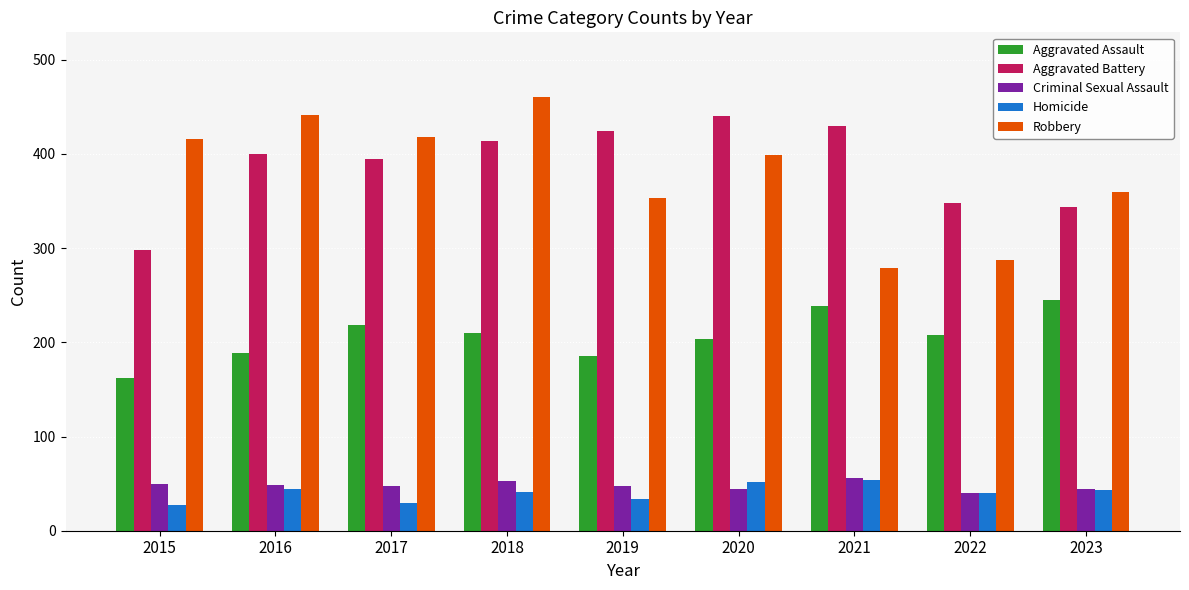

What is the minimum value shown in the chart?

27